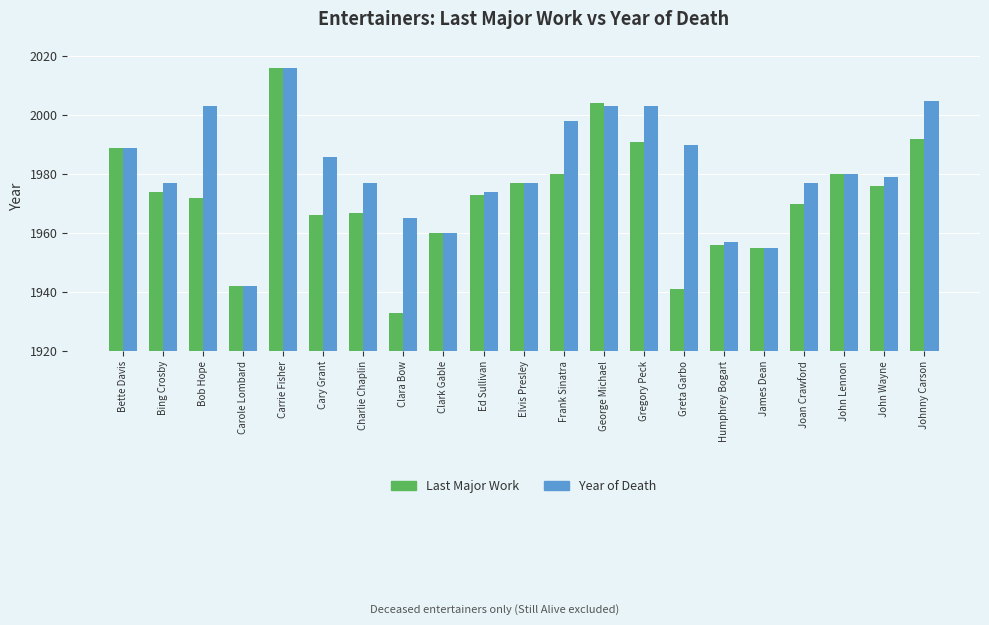

Reading left to right, transcribe all the data shown in this chart.

Last Major Work: 1989	1974	1972	1942	2016	1966	1967	1933	1960	1973	1977	1980	2004	1991	1941	1956	1955	1970	1980	1976	1992
Year of Death: 1989	1977	2003	1942	2016	1986	1977	1965	1960	1974	1977	1998	2003	2003	1990	1957	1955	1977	1980	1979	2005